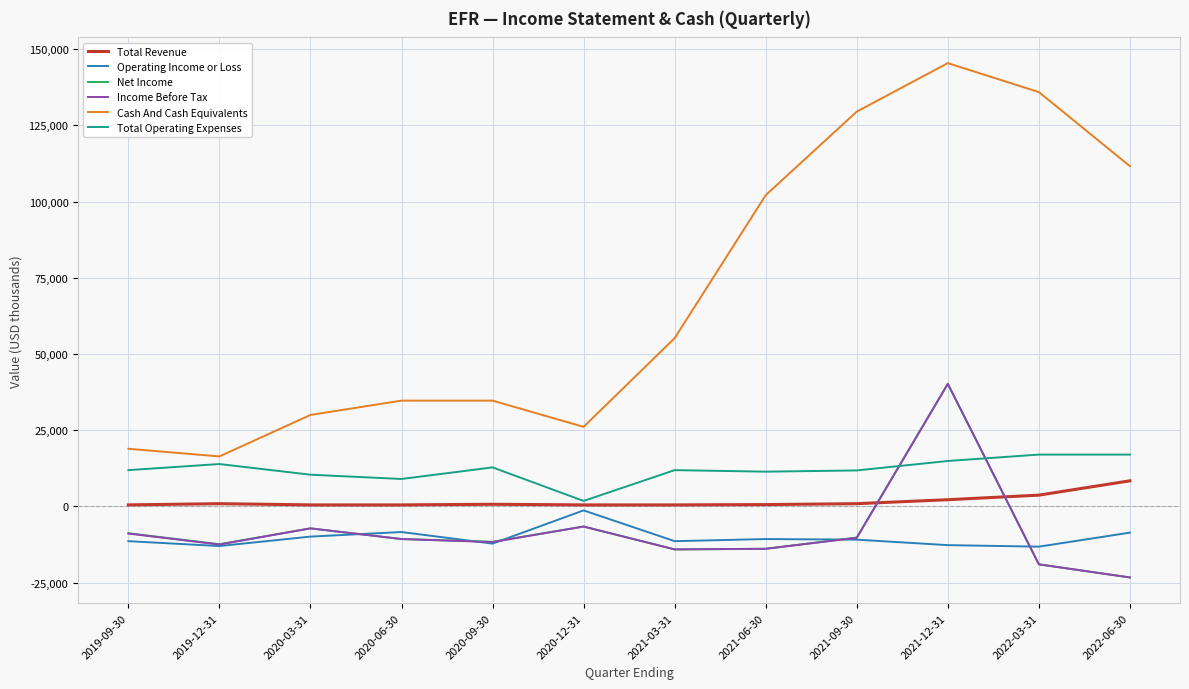

What is the difference between the Operating Income or Loss values at 2019-09-30 and 2019-12-31?

1600